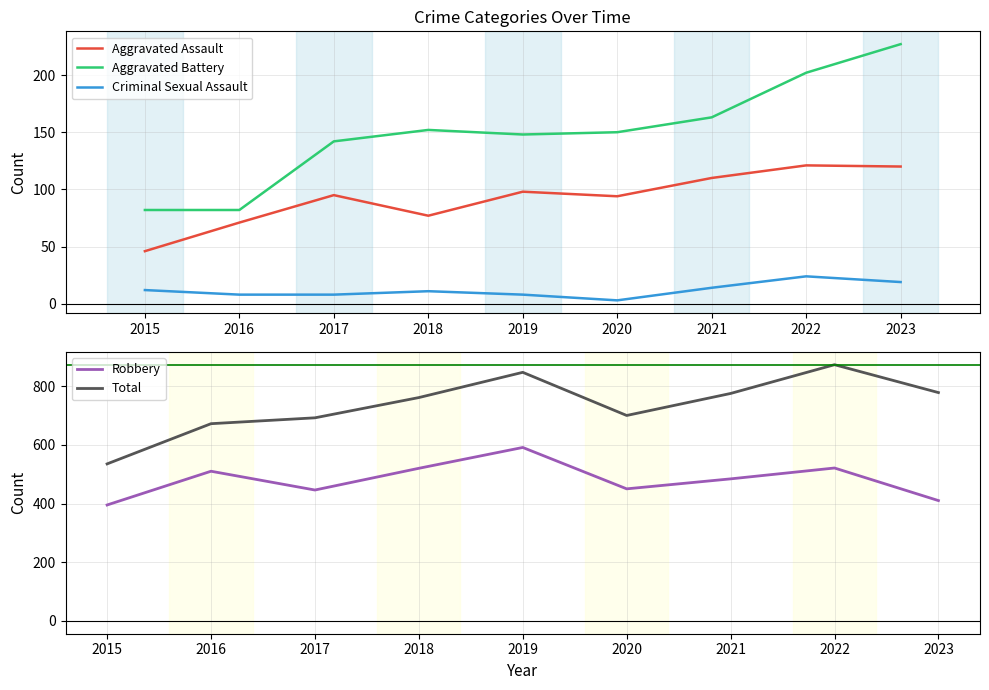

Reading left to right, list all the values displayed in this chart.

Aggravated Assault: 46	71	95	77	98	94	110	121	120
Aggravated Battery: 82	82	142	152	148	150	163	202	227
Criminal Sexual Assault: 12	8	8	11	8	3	14	24	19
Robbery: 395	510	446	520	591	450	484	521	410
Total: 535	672	692	761	847	700	775	873	778